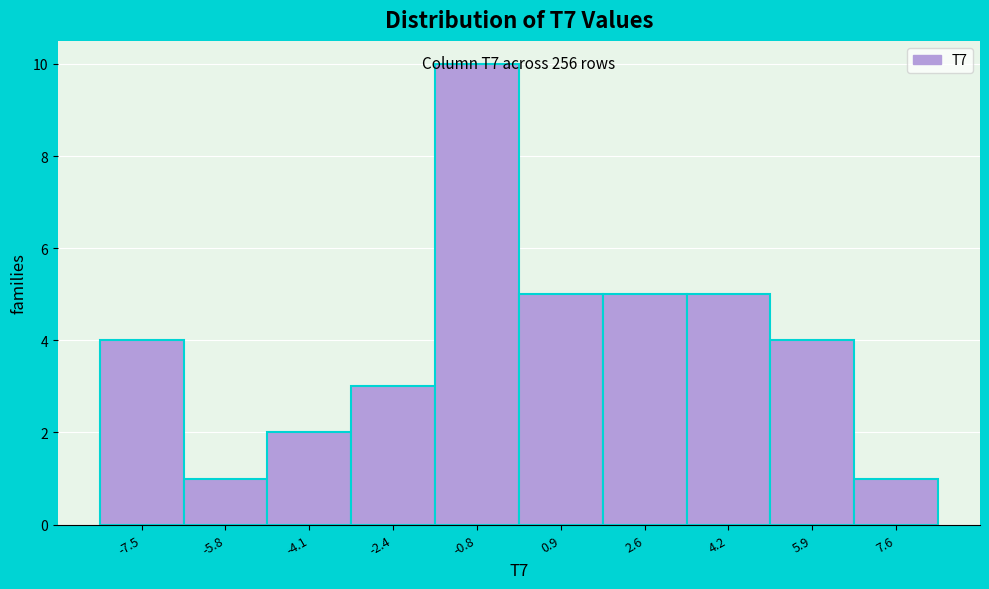

Over which range of the x-axis is the bar tallest?

-1.6 to 0.0